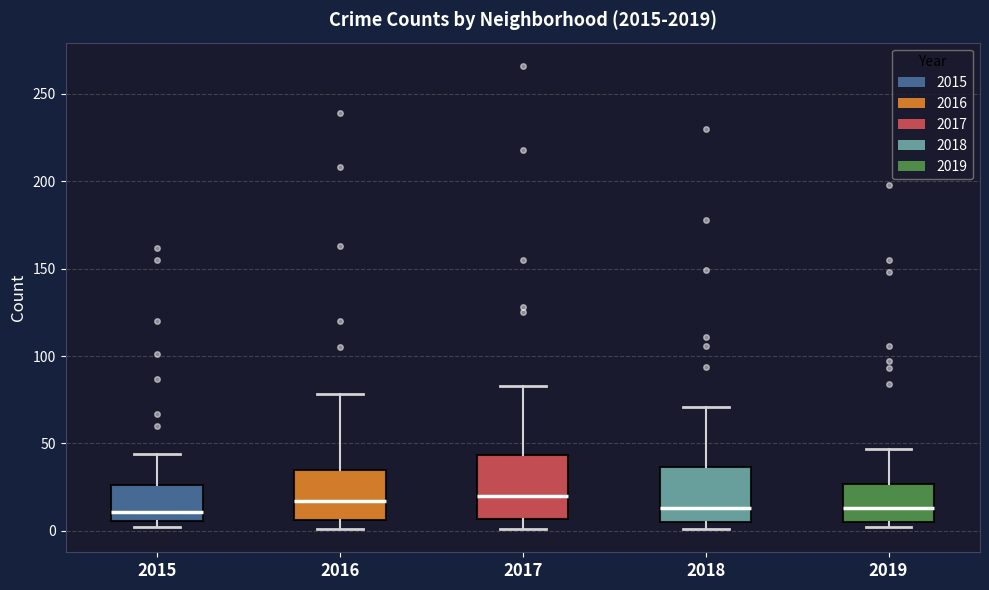

Reading left to right, read every box against the y-axis: the position of its median line, the range the box covers, and the ends of its whiskers. The values are not printed on the chart, so give them approximately, as read against the axis.

2015: median 10, box 5 to 25, whiskers 0 to 45
2016: median 15, box 5 to 35, whiskers 0 to 80
2017: median 20, box 5 to 45, whiskers 0 to 85
2018: median 15, box 5 to 35, whiskers 0 to 70
2019: median 15, box 5 to 25, whiskers 0 to 45